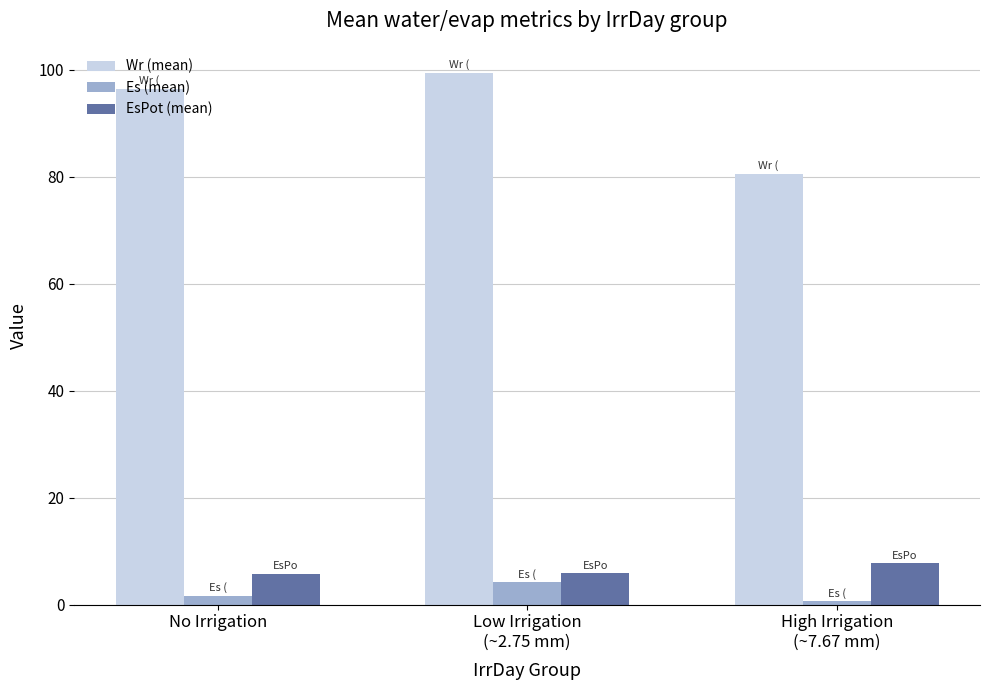

The value of Wr (mean) at No Irrigation is 40.8. True or false?

False